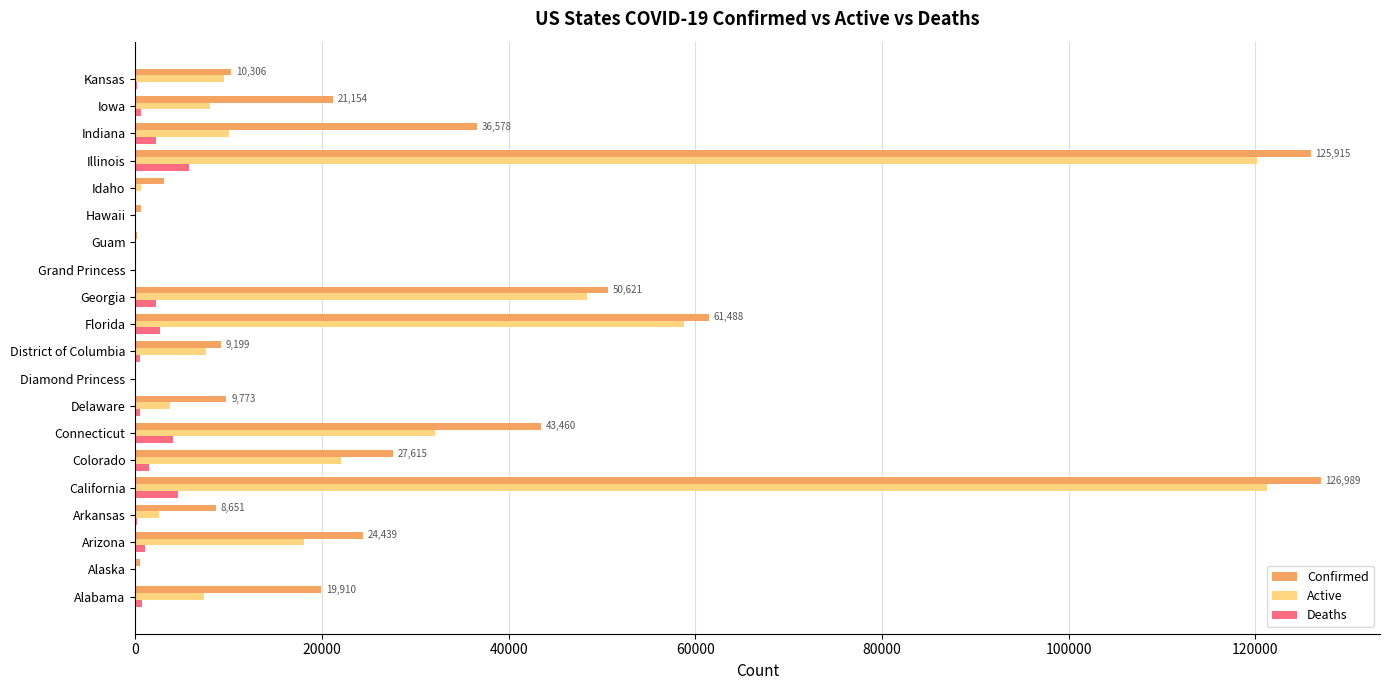

Which series has the largest total across all categories?

Confirmed